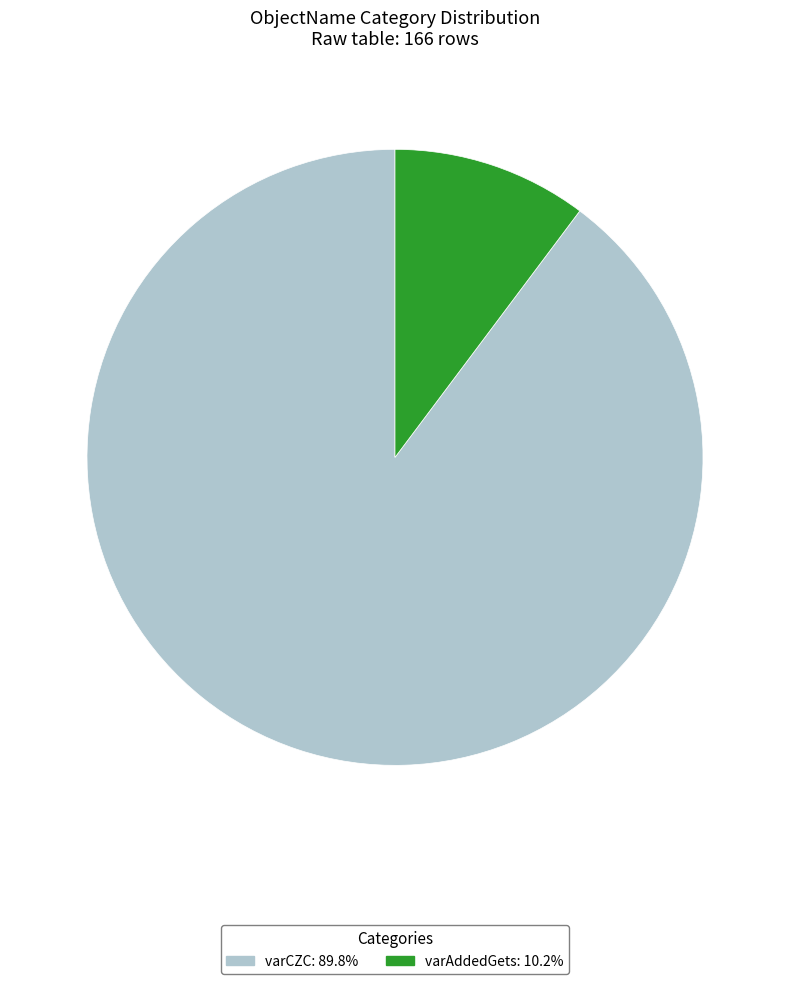

True or false: varCZC accounts for 80% of the total.

False